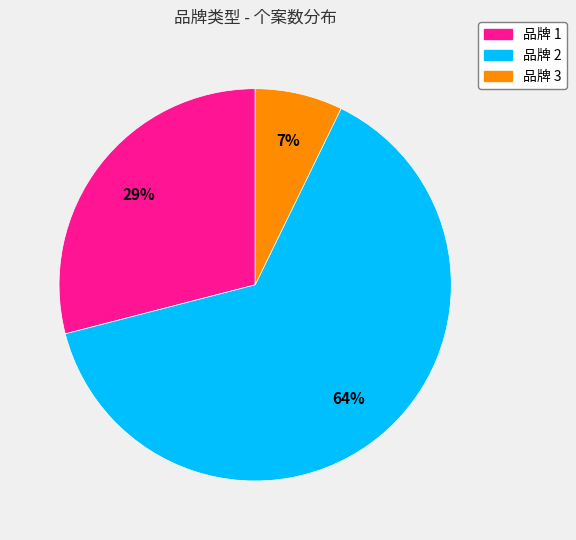

Is there a majority slice in this chart?

Yes